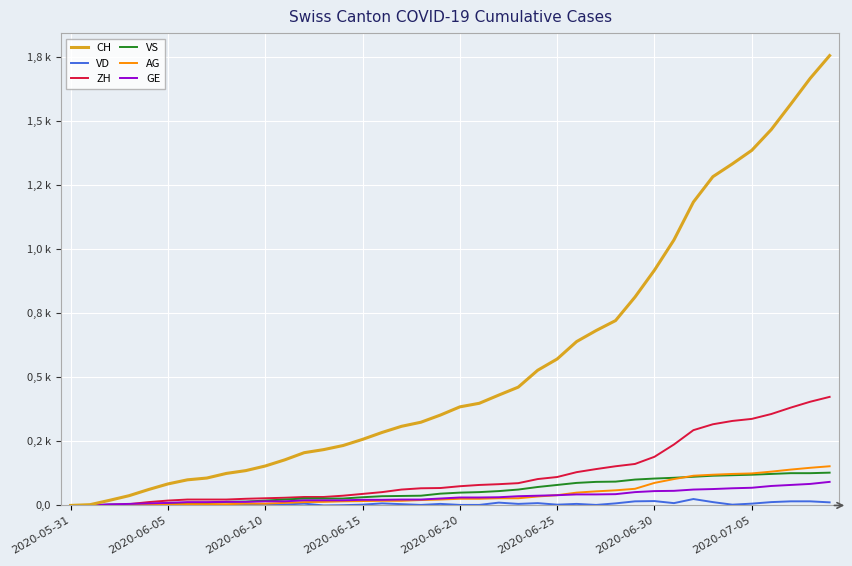

How many times do ZH and VD cross each other?

1